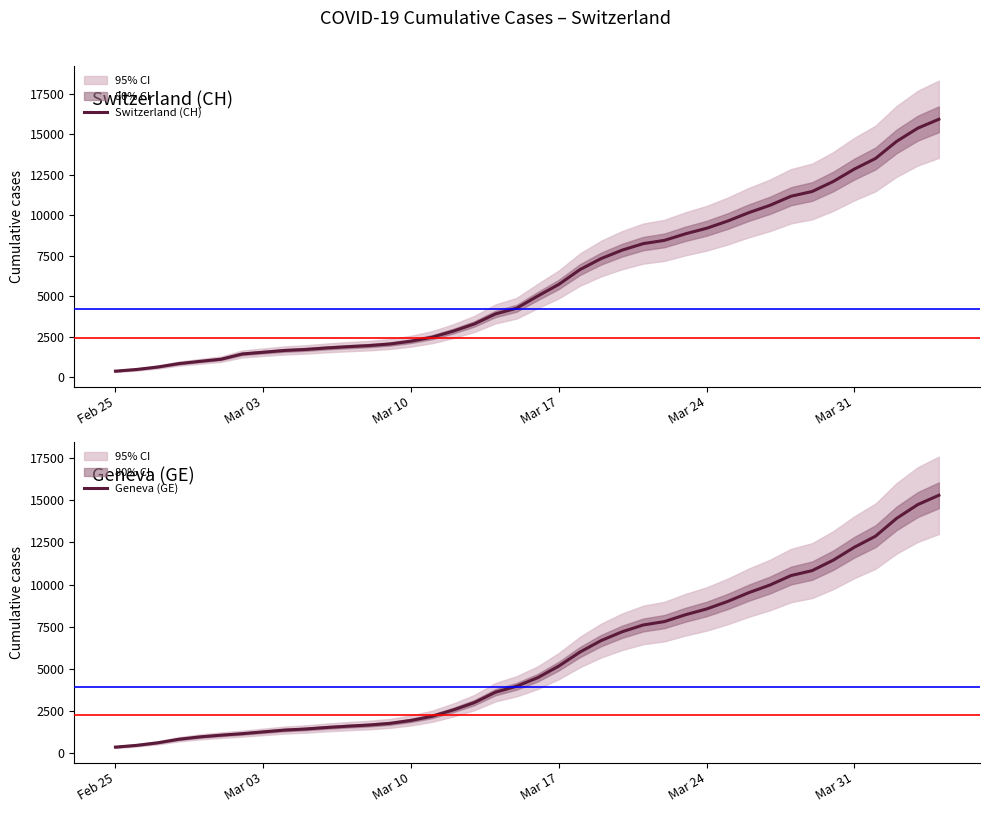

True or false: Geneva (GE) and Switzerland (CH) cross at least once.

False